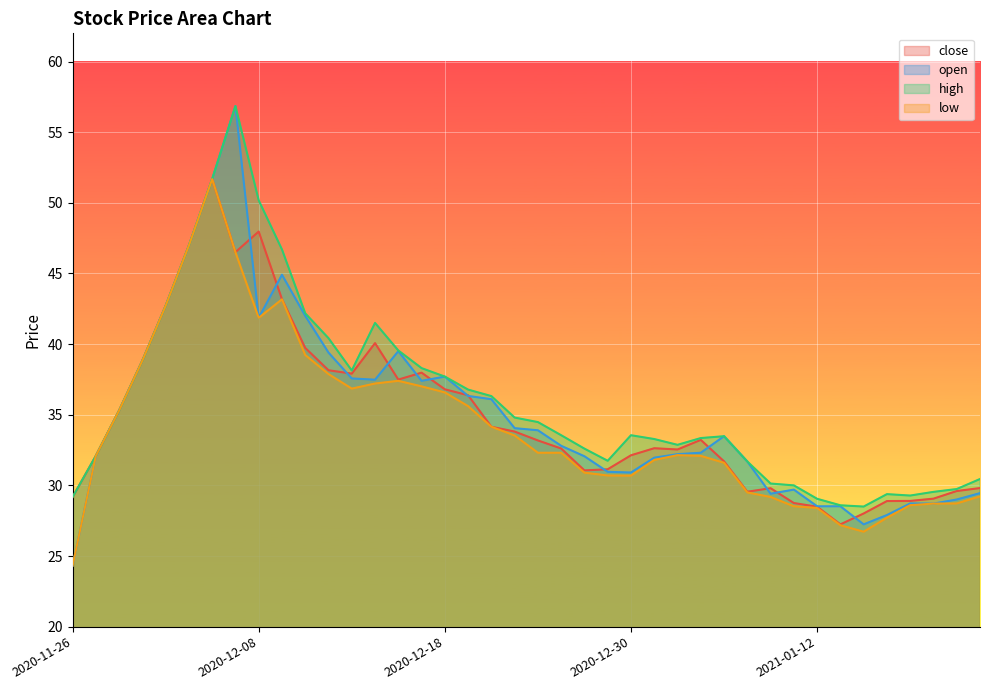

List the labels in order of close value, largest first.

2020-12-04, 2020-12-08, 2020-12-03, 2020-12-07, 2020-12-09, 2020-12-02, 2020-12-15, 2020-12-10, 2020-12-01, 2020-12-11, 2020-12-17, 2020-12-14, 2020-12-16, 2020-12-18, 2020-12-21, 2020-11-30, 2020-12-22, 2020-12-23, 2021-01-05, 2020-12-24, 2020-12-31, 2020-12-25, 2021-01-04, 2020-12-30, 2020-11-27, 2021-01-06, 2020-12-29, 2020-12-28, 2021-01-21, 2021-01-08, 2021-01-20, 2021-01-07, 2020-11-26, 2021-01-19, 2021-01-18, 2021-01-15, 2021-01-11, 2021-01-12, 2021-01-14, 2021-01-13